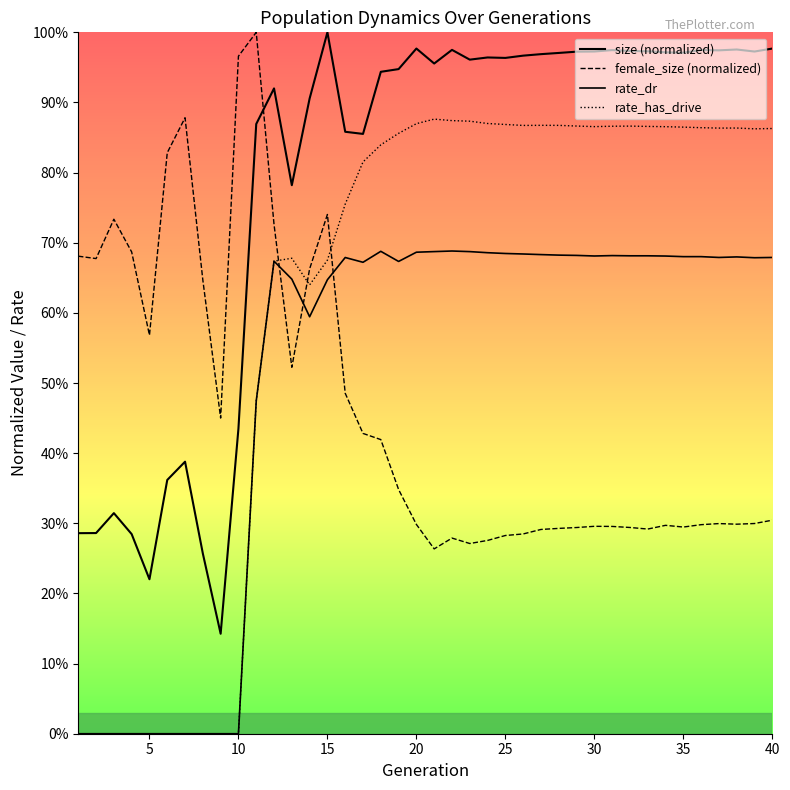

What is the difference between the second highest and second lowest values in the female_size (normalized) series?

0.7